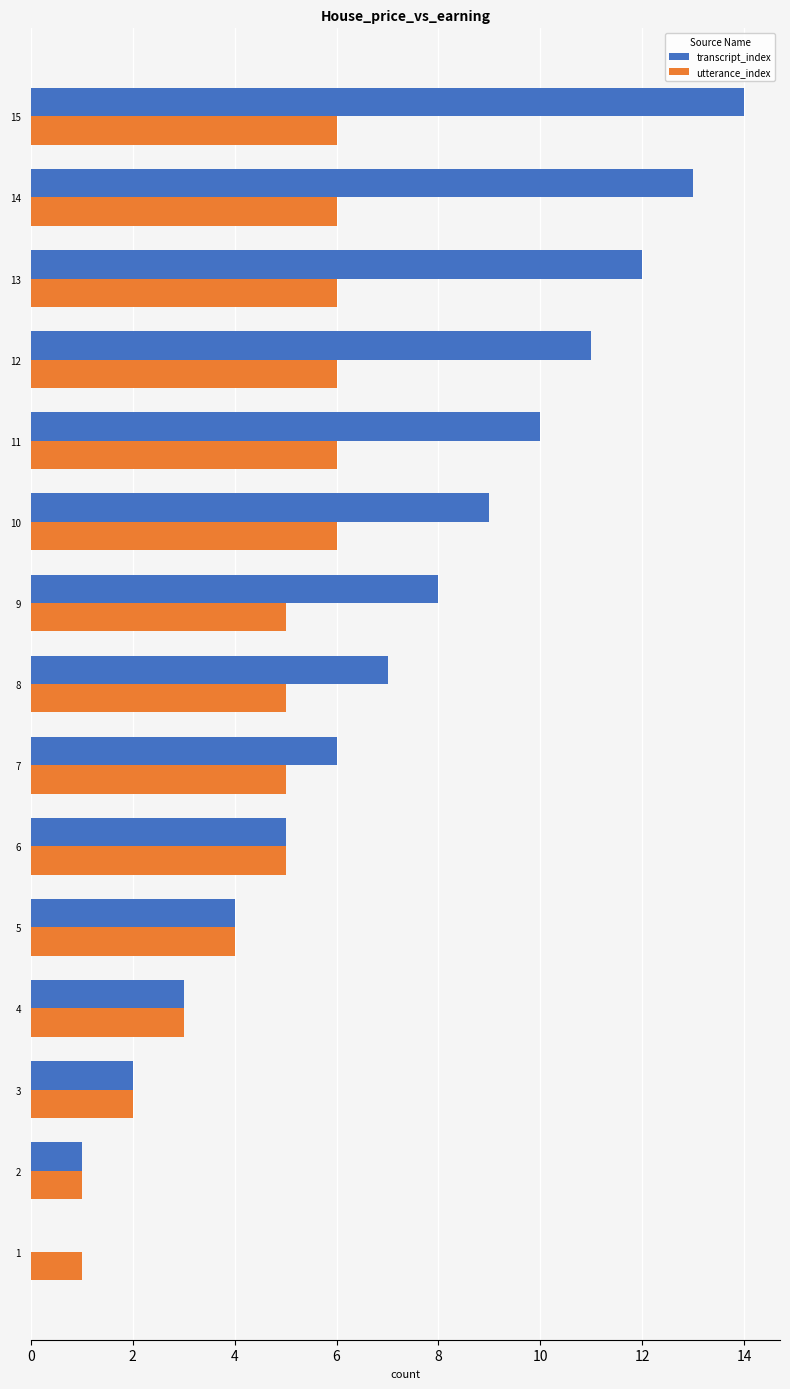

The utterance_index series shows 5 at 9. True or false?

True